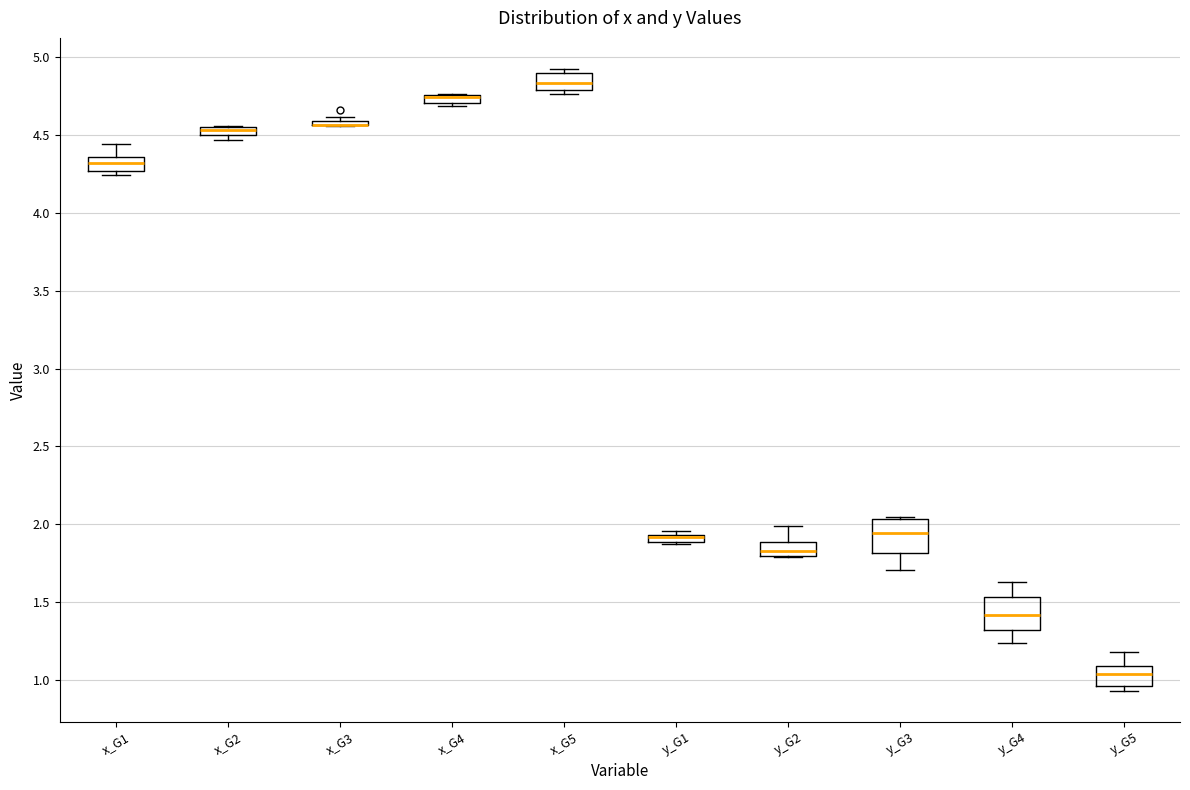

Where is the upper edge of the box for y_G3 on the y-axis? The values are not printed on the chart, so give them approximately, as read against the axis.

2.05